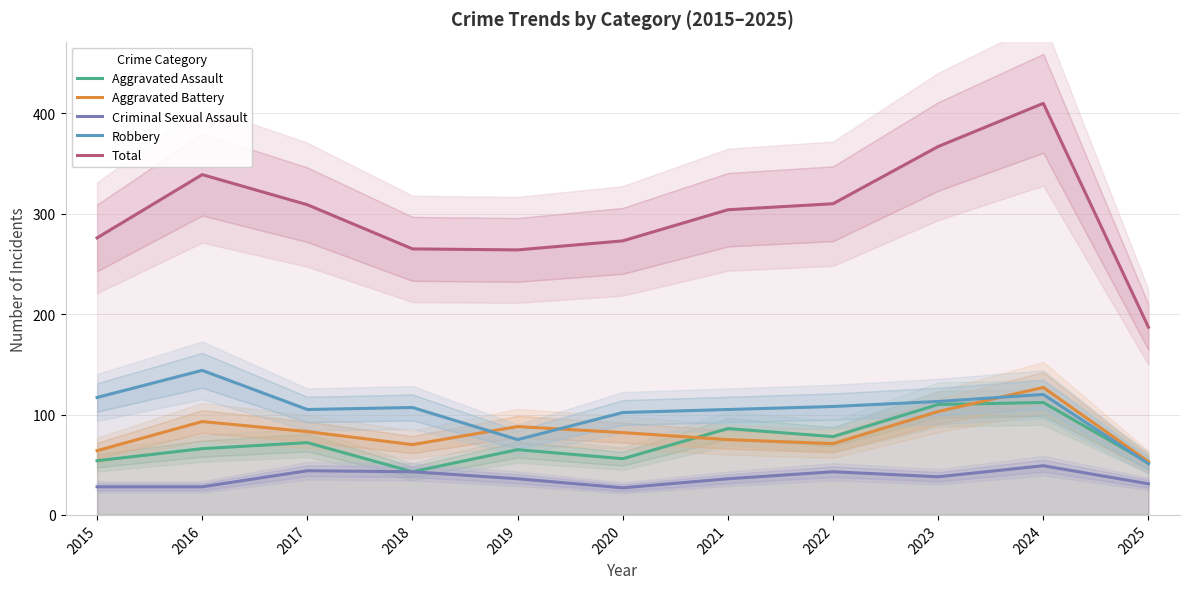

Reading left to right, what are all the values shown in this chart?

Aggravated Assault: 54	66	72	43	65	56	86	78	110	112	52
Aggravated Battery: 64	93	83	70	88	82	75	71	103	127	53
Criminal Sexual Assault: 28	28	44	43	36	27	36	43	38	49	31
Robbery: 117	144	105	107	75	102	105	108	113	120	51
Total: 276	339	309	265	264	273	304	310	367	410	187